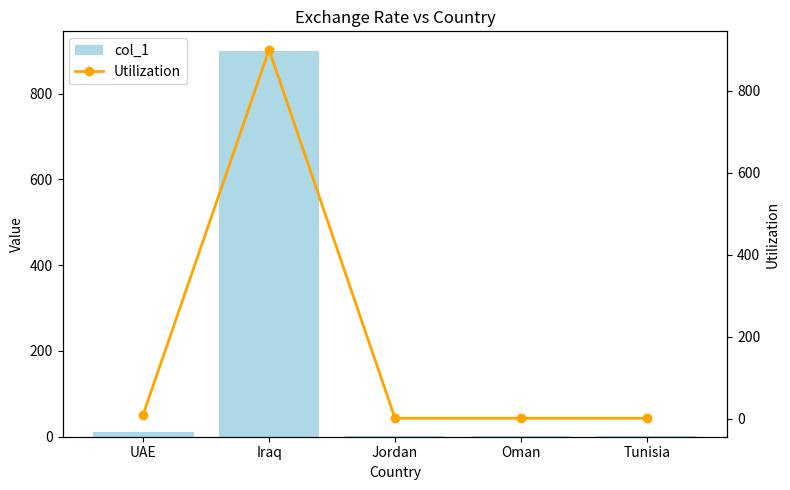

How many data points in Utilization are less than 1?

1